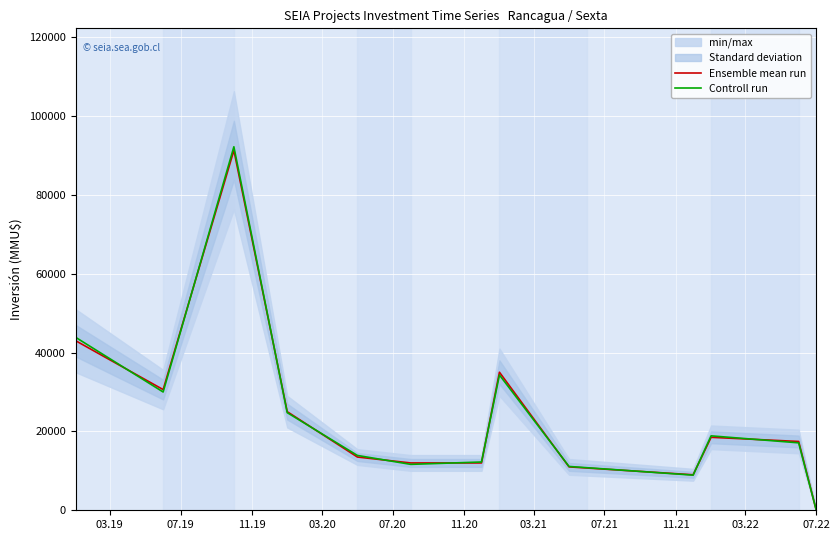

Reading left to right, list all the values displayed in this chart.

Ensemble mean run: 43000.0	30600.0	91250.0	25000.0	13500.0	12000.0	12000.0	35000.0	11000.0	9000.0	18500.0	17444.0	200.0
Controll run: 43860.0	29988.0	92162.5	24750.0	13905.0	11640.0	12240.0	34300.0	11110.0	8910.0	18870.0	17095.1	202.0